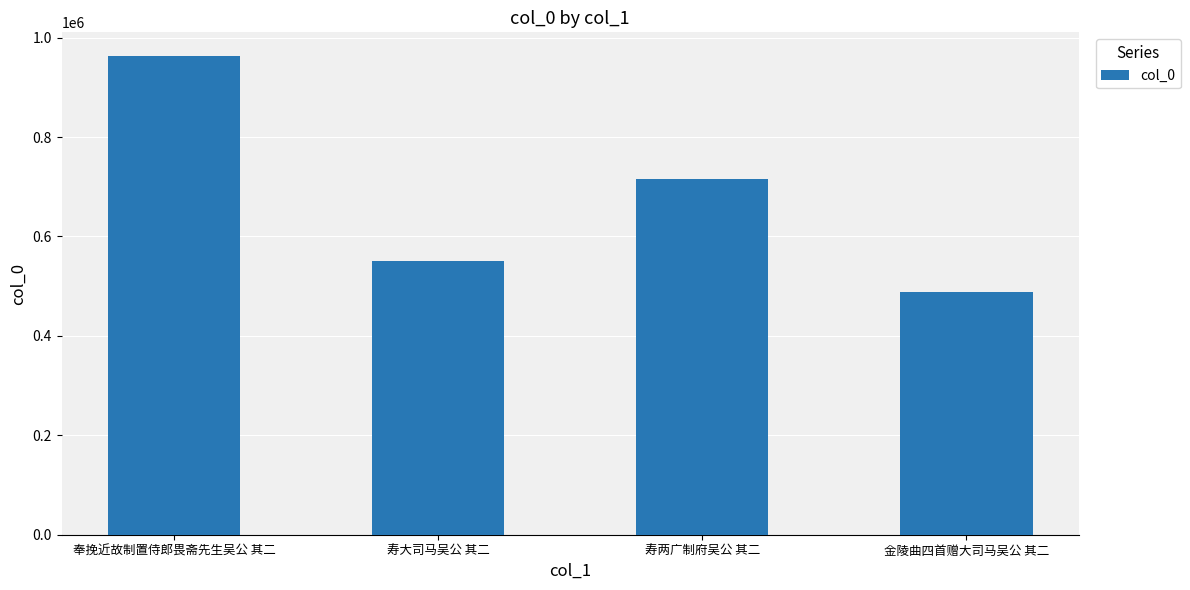

List the labels in order of value, smallest first.

金陵曲四首赠大司马吴公 其二, 寿大司马吴公 其二, 寿两广制府吴公 其二, 奉挽近故制置侍郎畏斋先生吴公 其二